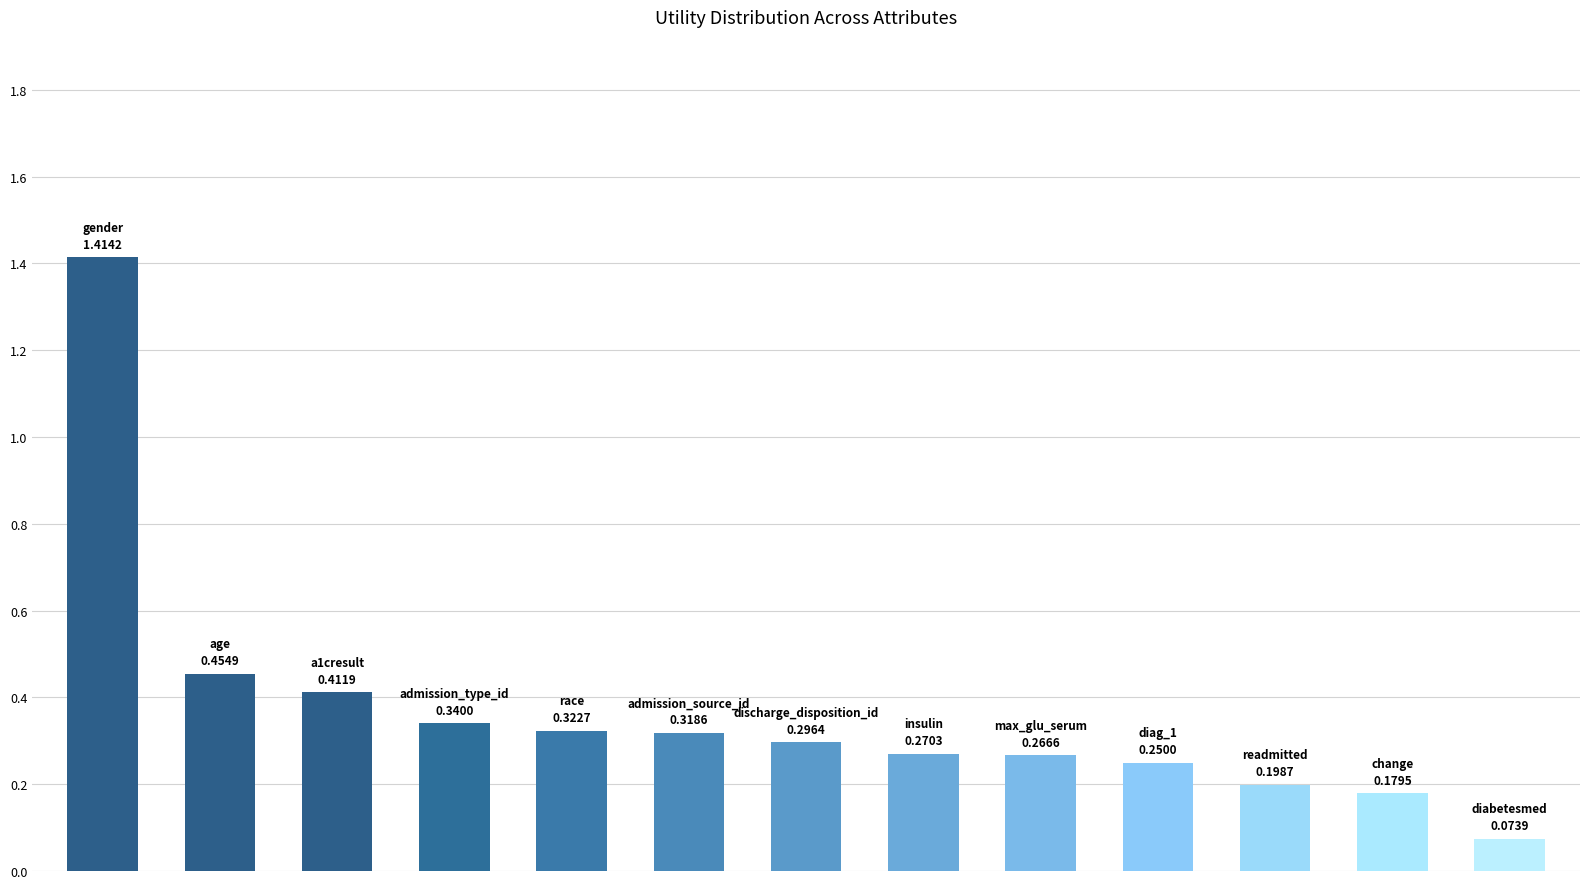

What is the sum of all values?

4.8